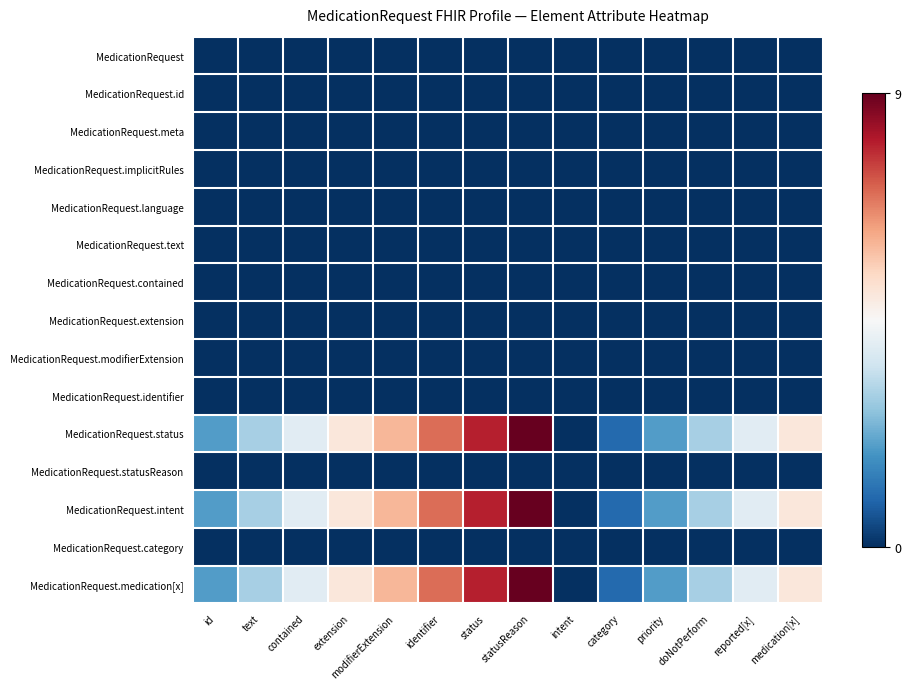

Rank the series by their maximum value, from lowest to highest.

MedicationRequest, MedicationRequest.id, MedicationRequest.meta, MedicationRequest.implicitRules, MedicationRequest.language, MedicationRequest.text, MedicationRequest.contained, MedicationRequest.extension, MedicationRequest.modifierExtension, MedicationRequest.identifier, MedicationRequest.statusReason, MedicationRequest.category, MedicationRequest.status, MedicationRequest.intent, MedicationRequest.medication[x]